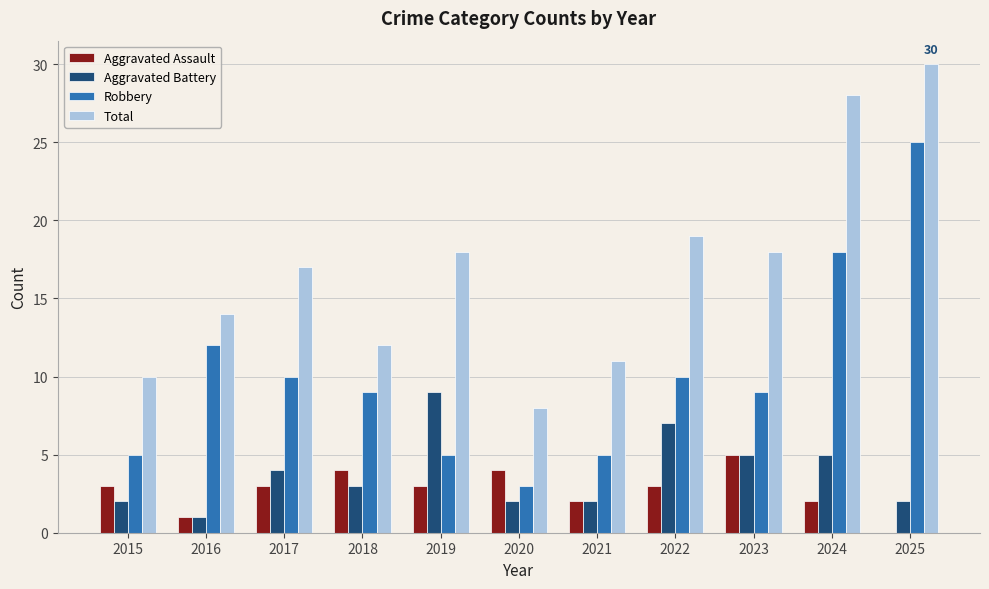

Which series changed the most between 2017 and 2025?

Robbery